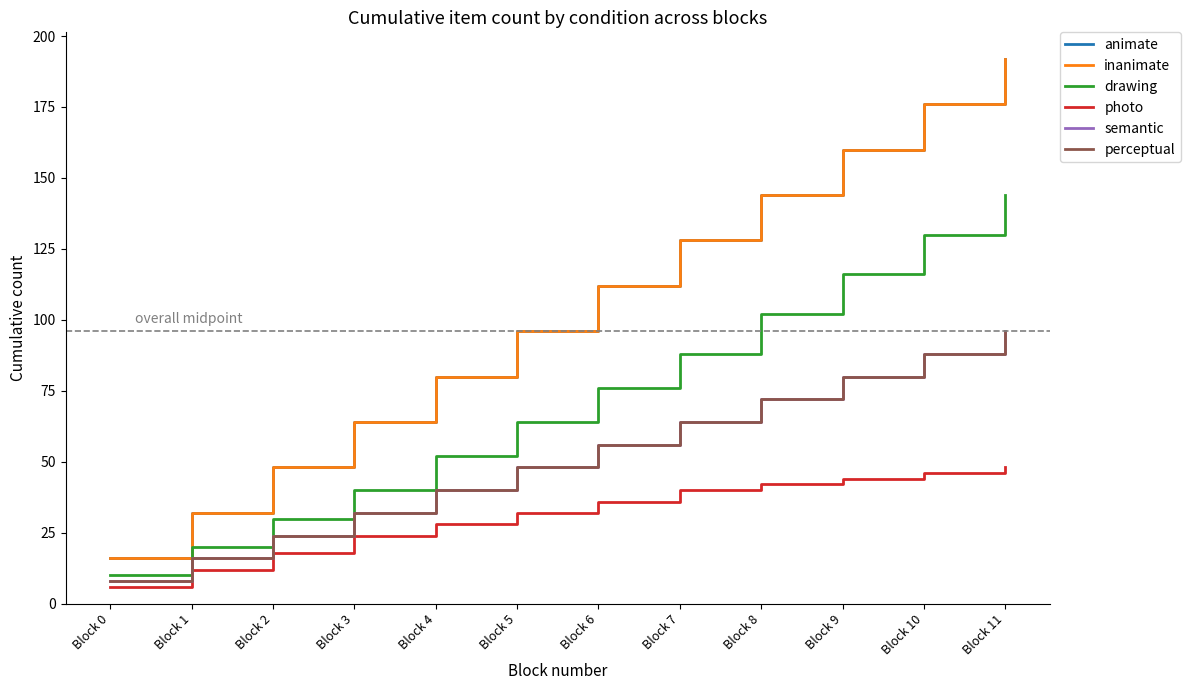

Does the chart have visible grid lines?

No